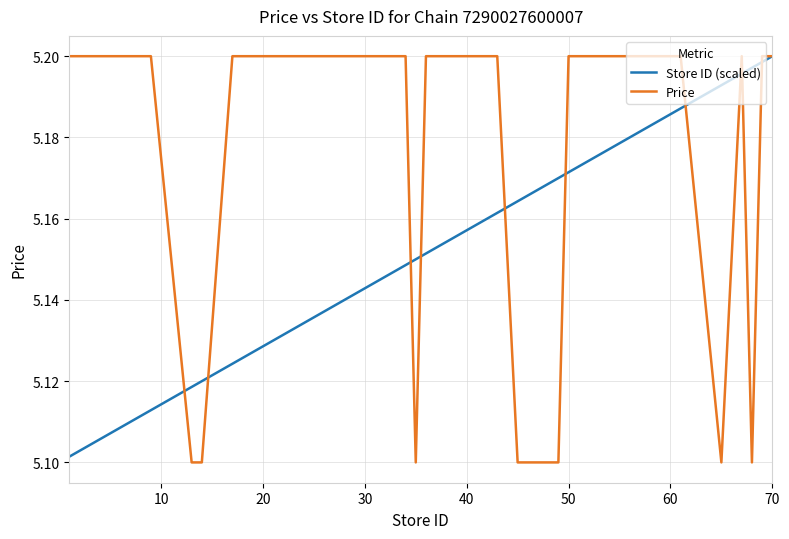

Which series has the largest total across all categories?

Price